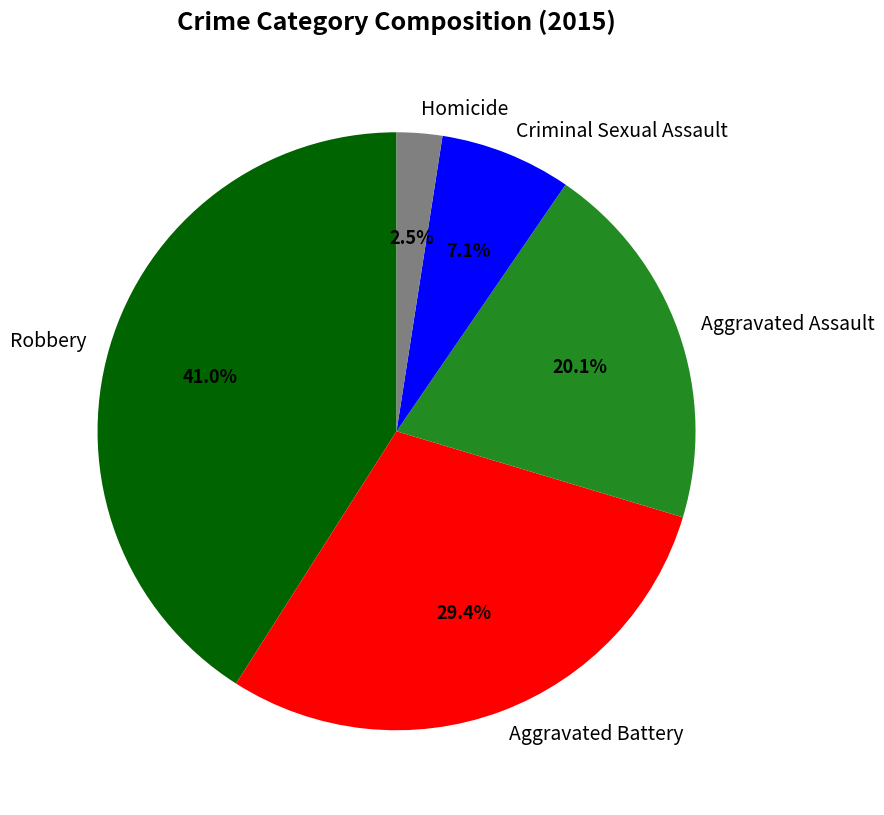

What is the largest slice in the pie chart?

Robbery